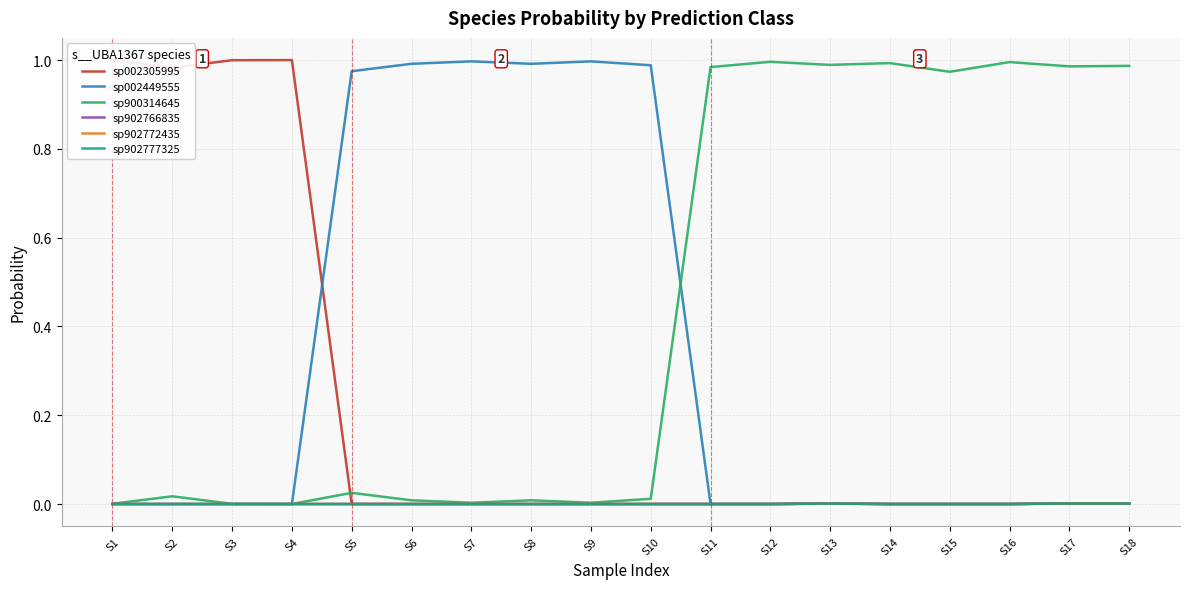

True or false: sp900314645 and sp902766835 cross at least once.

False